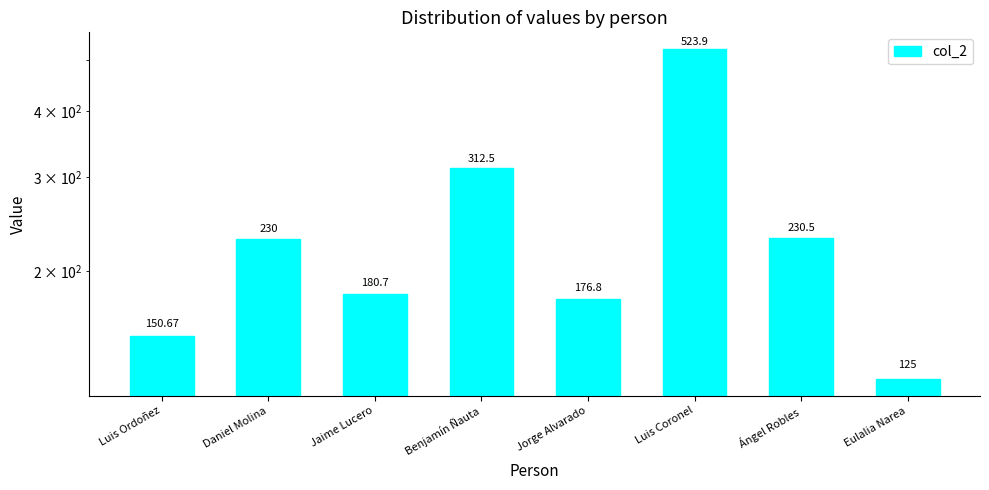

What is the average value?

241.3